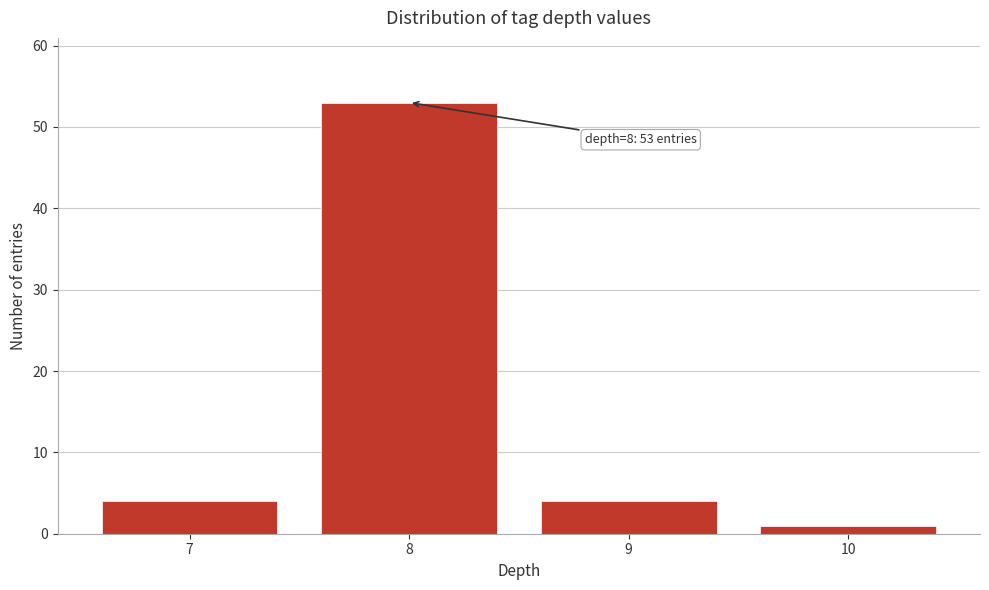

Reading left to right, extract all data points from this chart.

4	53	4	1